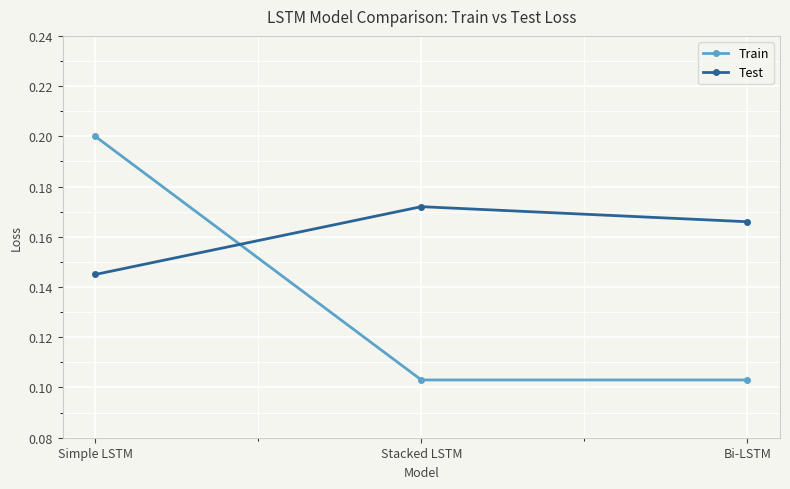

What are all the series names shown in the legend?

Train, Test